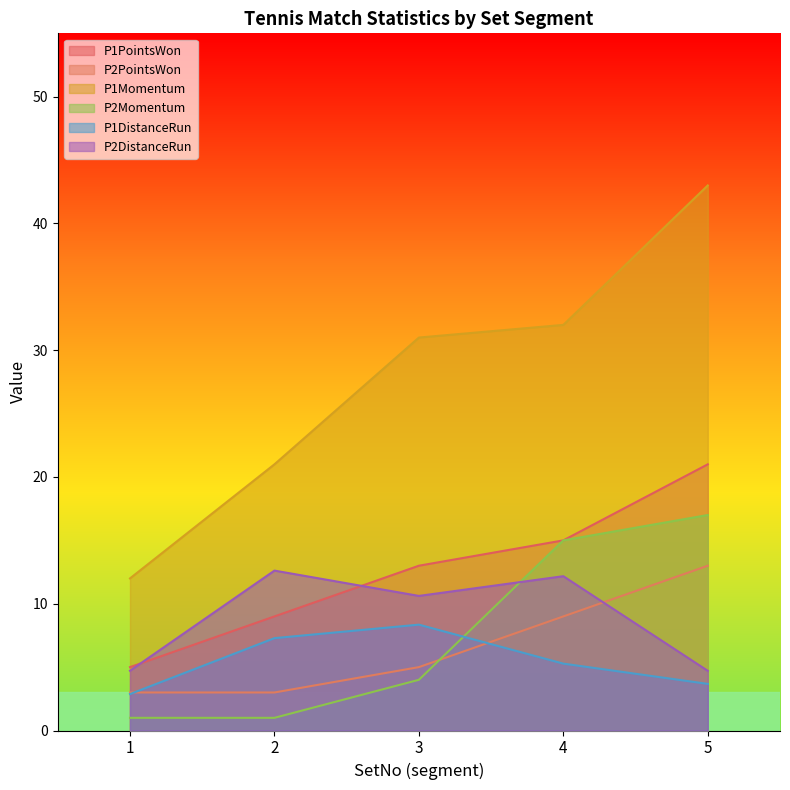

Count the number of categories in the chart.

5